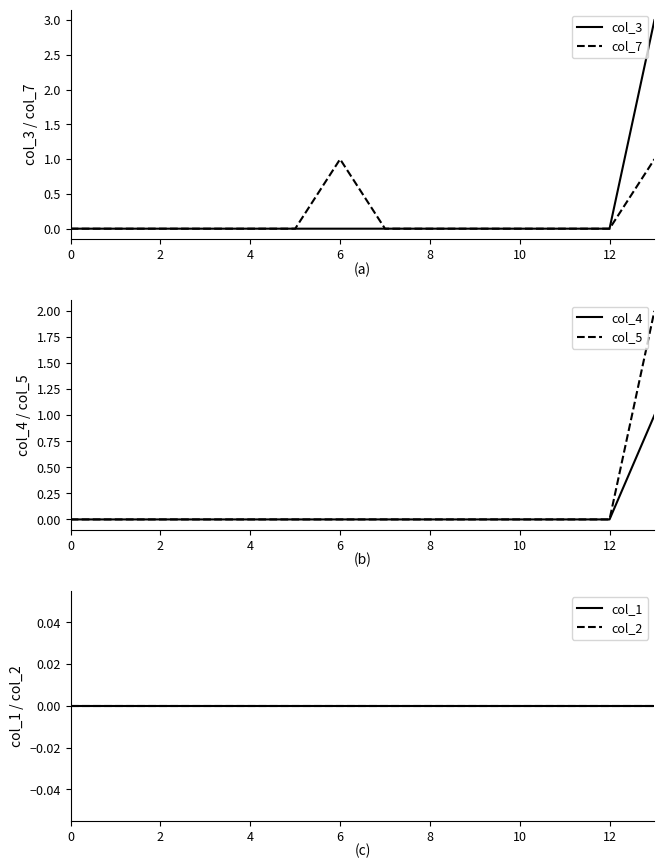

How many positive values does the col_7 series have?

2